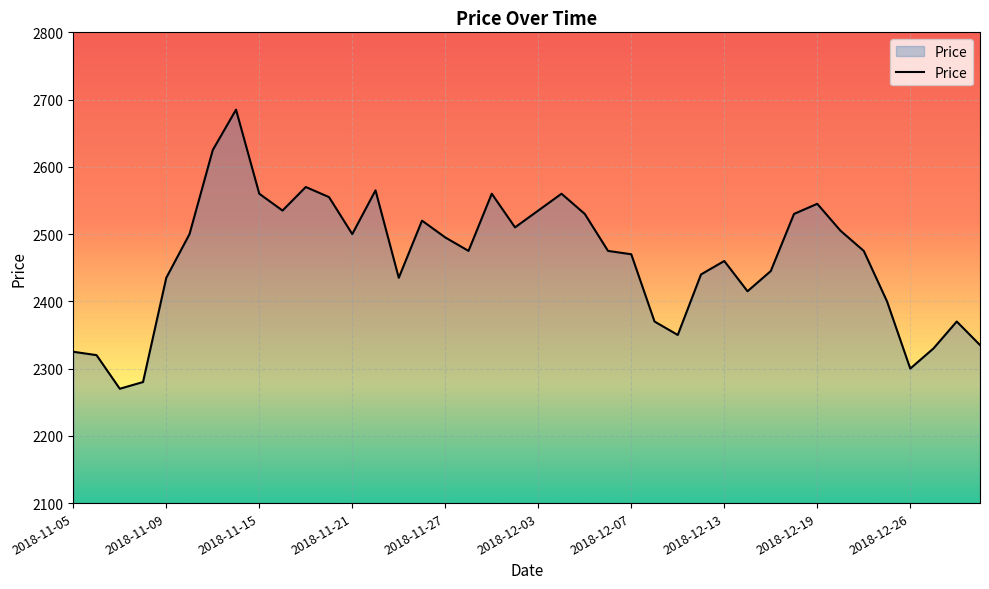

What is the difference between the maximum and minimum values?

415